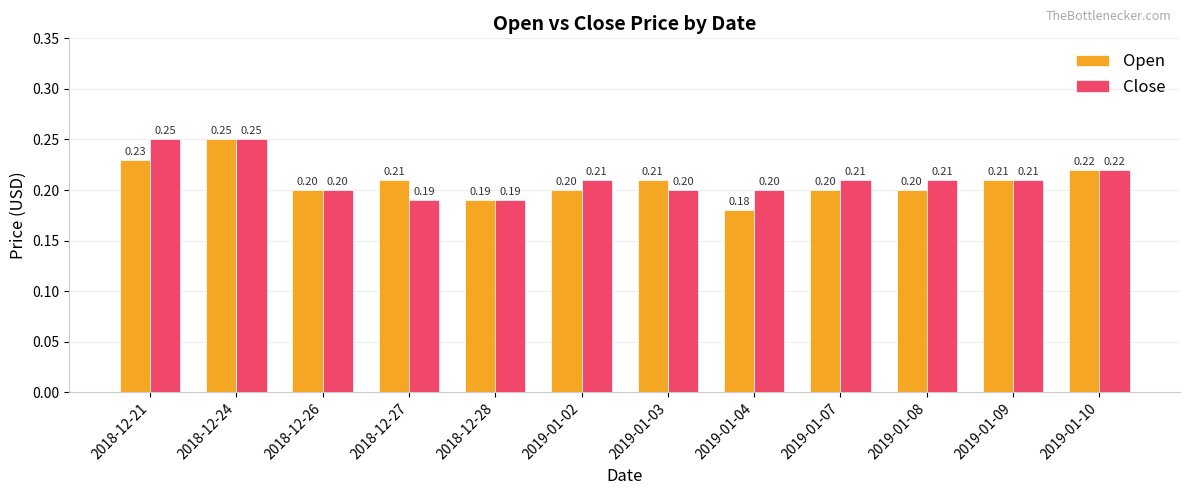

What is the difference between the maximum and minimum values in the Open series?

0.1